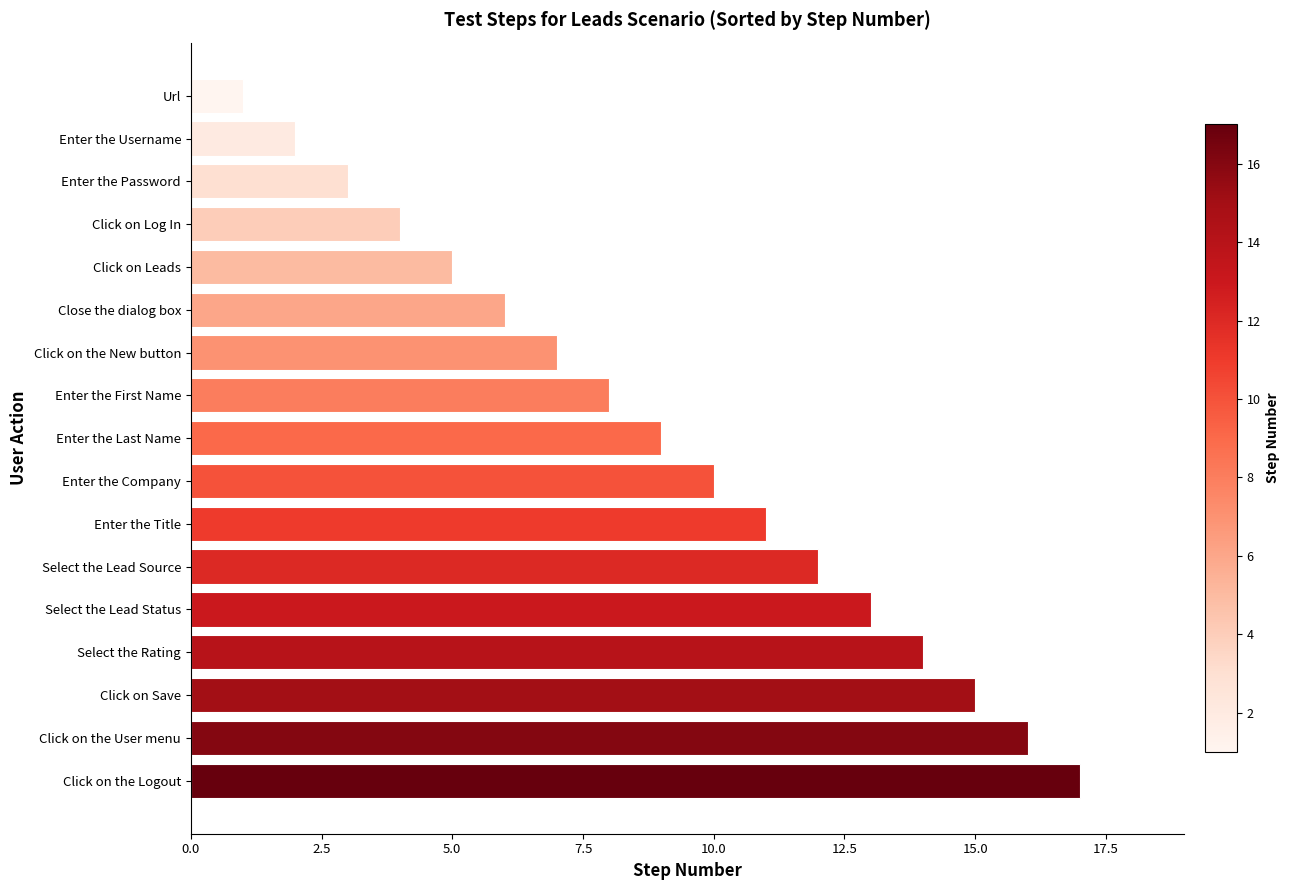

Between Click on Save and Click on Leads, which is larger?

Click on Save